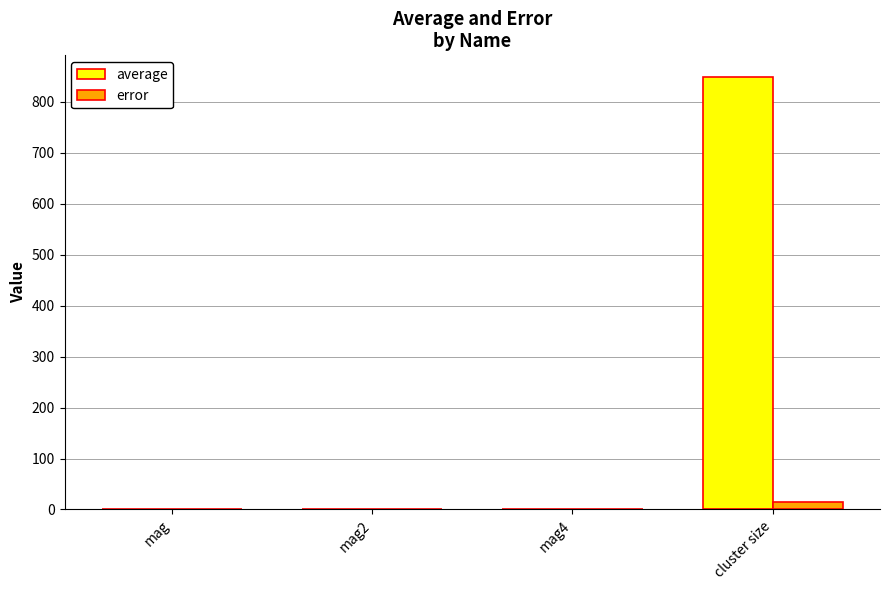

At which category is the sum across all series the highest?

cluster size